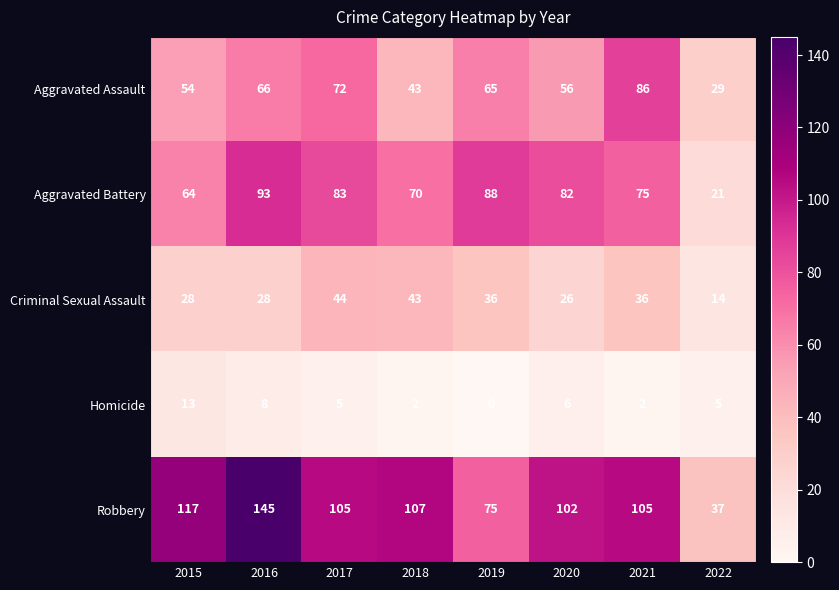

What is the maximum value for Homicide?

13